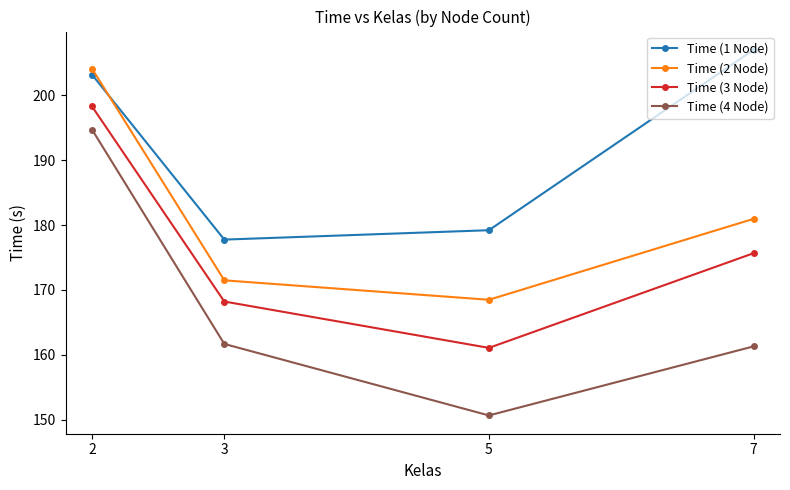

Which series changed the most between 3 and 5?

Time (4 Node)